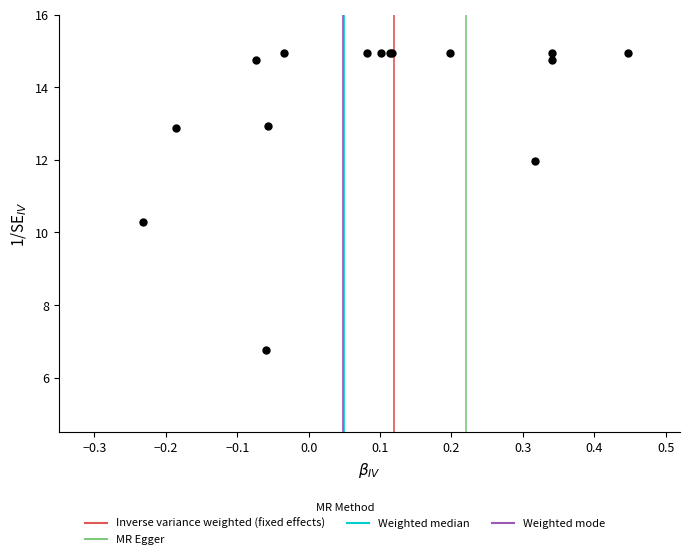

What Y value in the scatter plot is closest to 10?

10.3